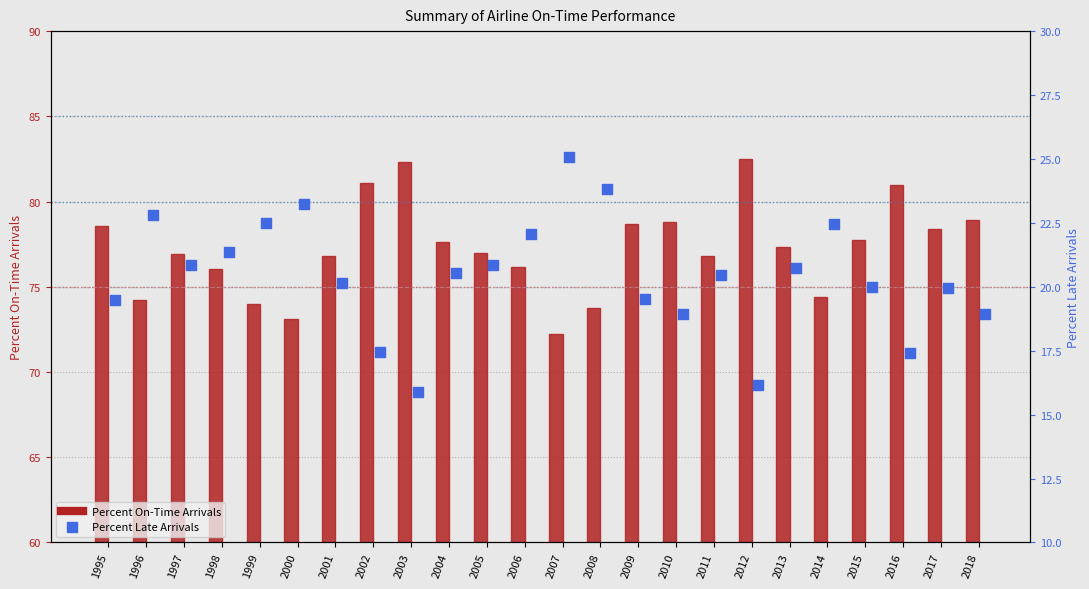

At which category is the sum across all series the highest?

2012